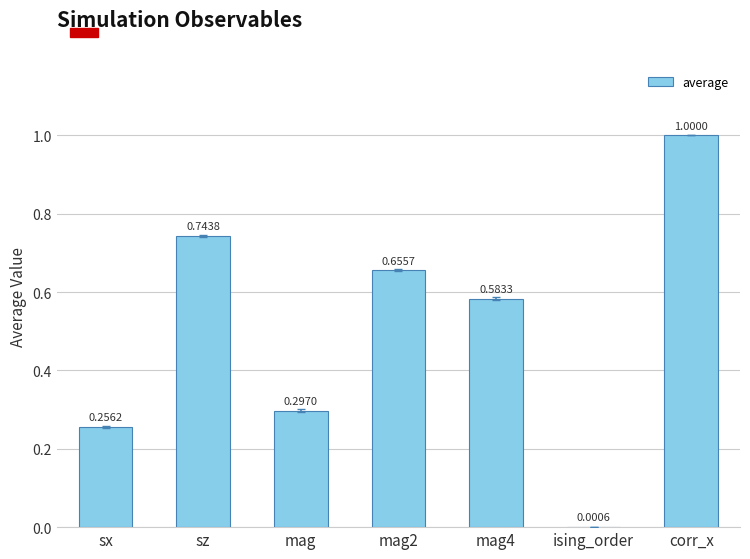

Count the number of data series in this chart.

1